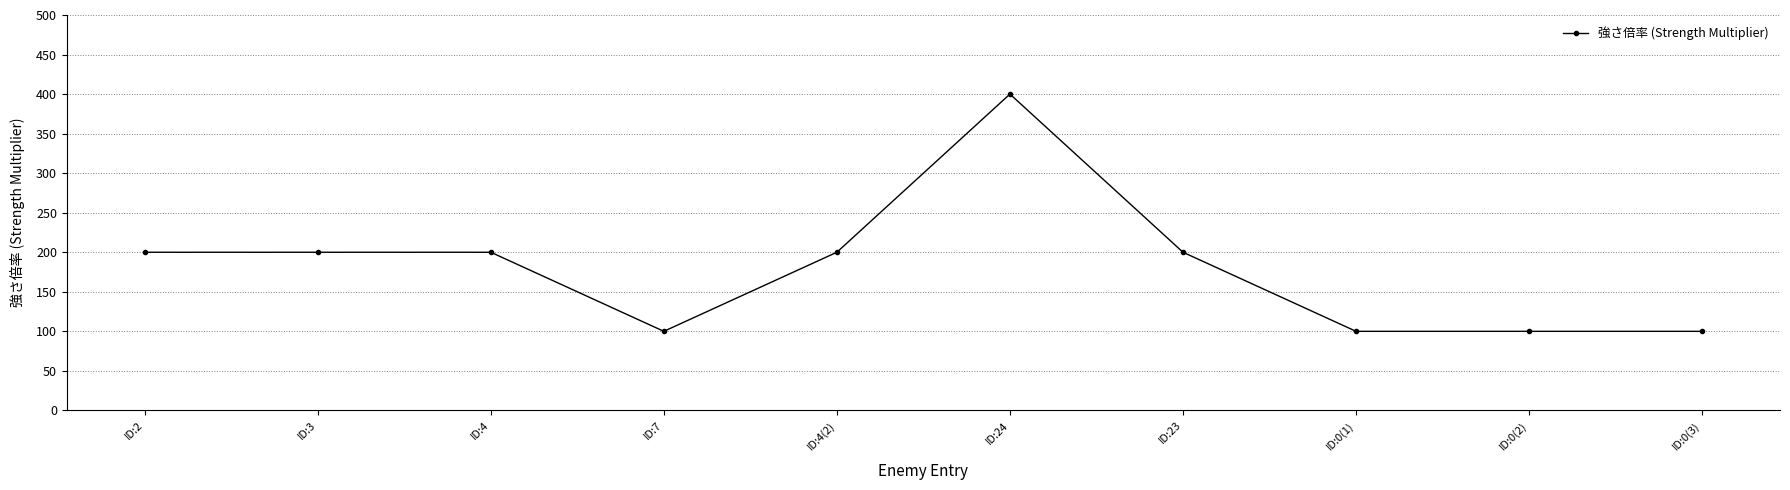

Is it true that the value at ID:4(2) is 200?

True